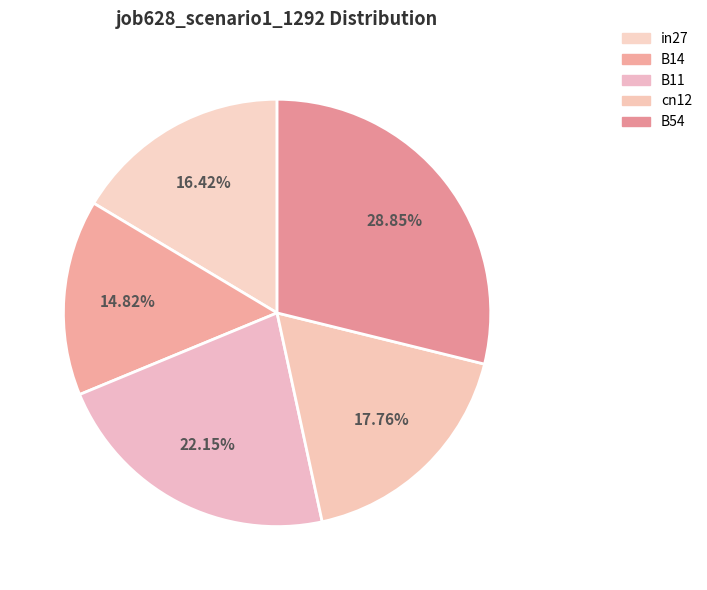

Rank the categories by value from lowest to highest.

B14, in27, cn12, B11, B54